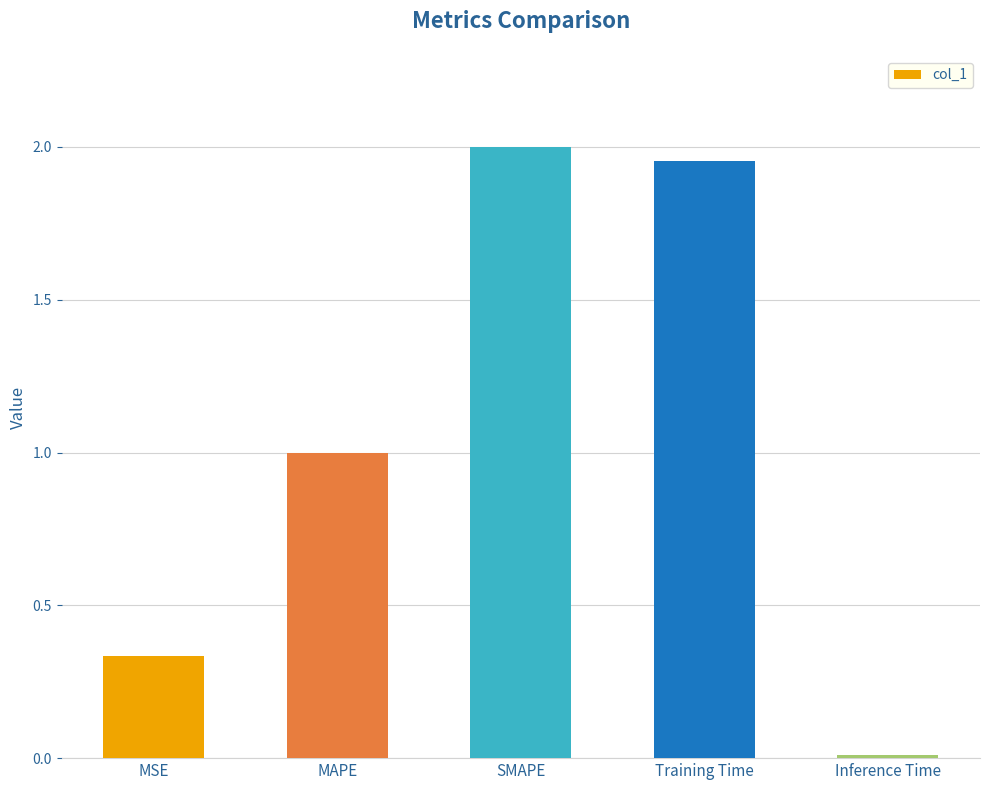

What is the sum of the values at MAPE and MSE?

1.3